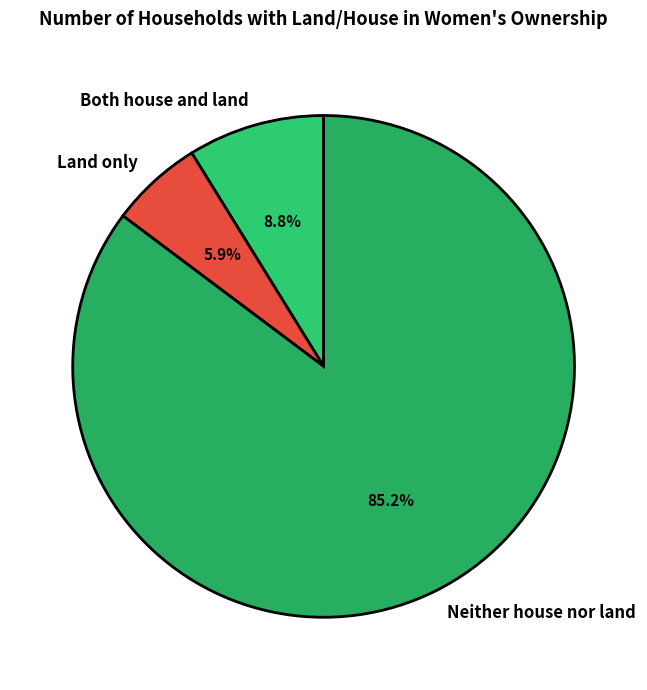

Is there any slice that represents more than half of the pie?

Yes